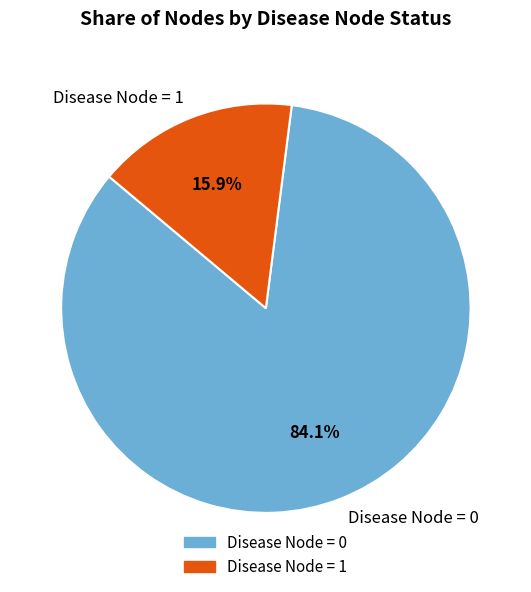

What is the total percentage of Disease Node = 0 and Disease Node = 1?

100.0%